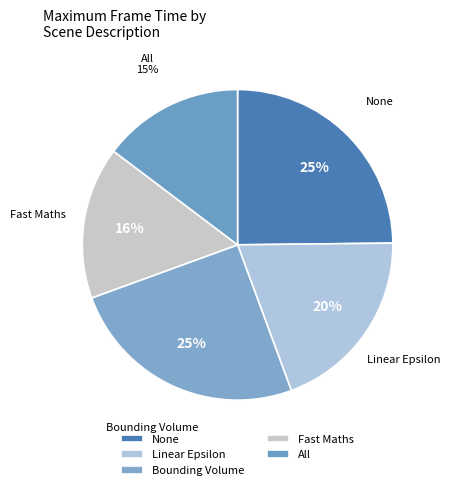

The Linear Epsilon slice represents 20% of the pie. True or false?

True